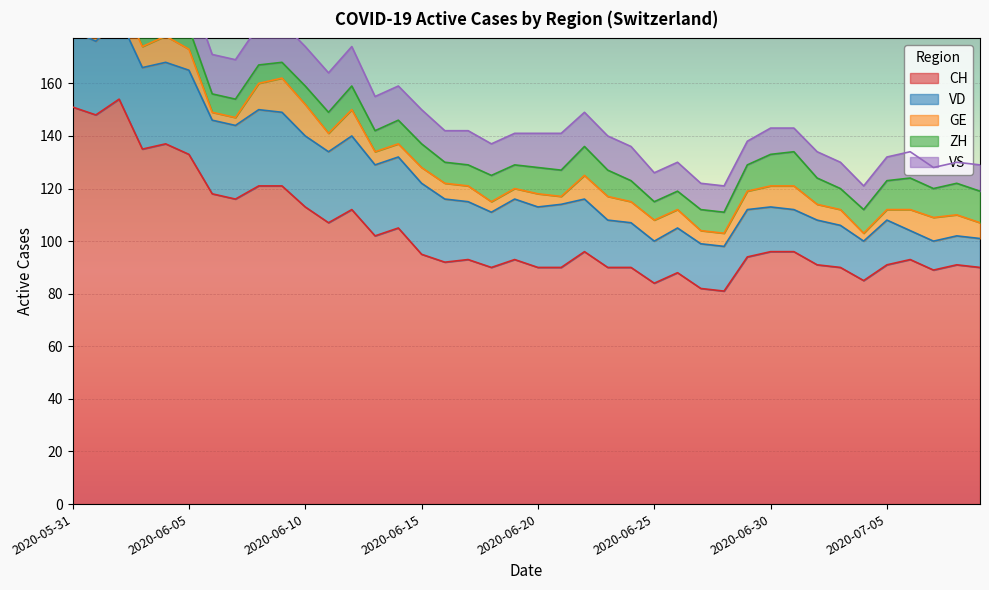

Reading left to right, list all the values displayed in this chart.

CH: 151	148	154	135	137	133	118	116	121	121	113	107	112	102	105	95	92	93	90	93	90	90	96	90	90	84	88	82	81	94	96	96	91	90	85	91	93	89	91	90
VD: 29	28	31	31	31	32	28	28	29	28	27	27	28	27	27	27	24	22	21	23	23	24	20	18	17	16	17	17	17	18	17	16	17	16	15	17	11	11	11	11
GE: 2	2	8	8	10	8	3	3	10	13	12	7	10	5	5	6	6	6	4	4	5	3	9	9	8	8	7	5	5	7	8	9	6	6	3	4	8	9	8	6
ZH: 11	11	11	9	9	8	7	7	7	6	7	8	9	8	9	9	8	8	10	9	10	10	11	10	8	7	7	8	8	10	12	13	10	8	9	11	12	11	12	12
VS: 15	15	15	14	15	15	15	15	15	15	15	15	15	13	13	13	12	13	12	12	13	14	13	13	13	11	11	10	10	9	10	9	10	10	9	9	10	8	8	10